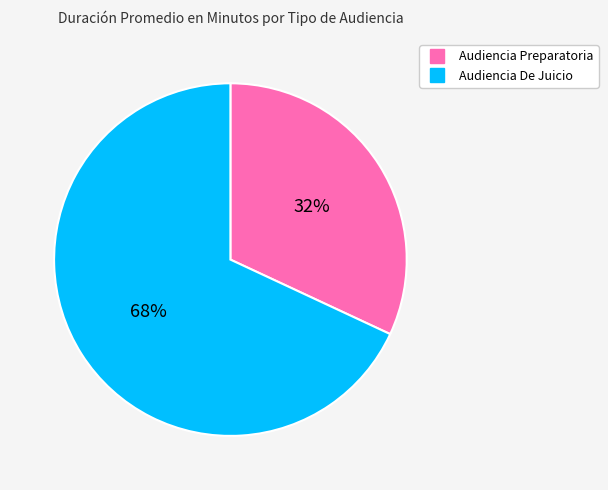

Is there a majority slice in this chart?

Yes